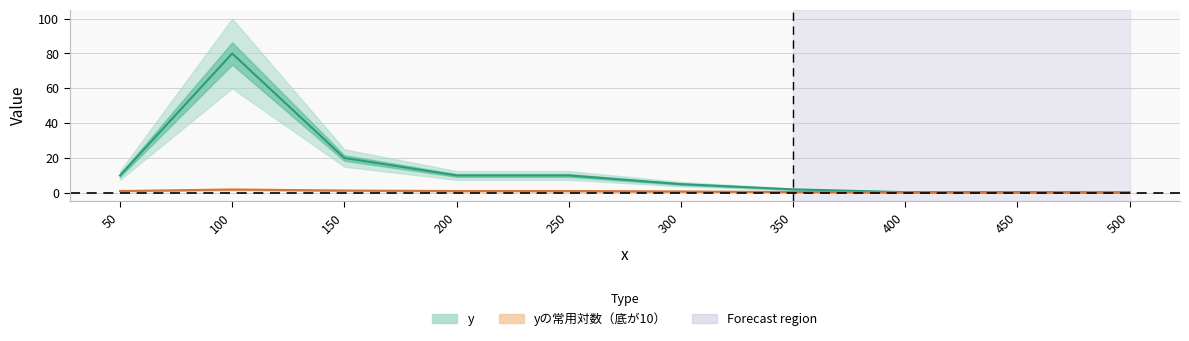

Between 400 and 500, which series saw the biggest shift?

y